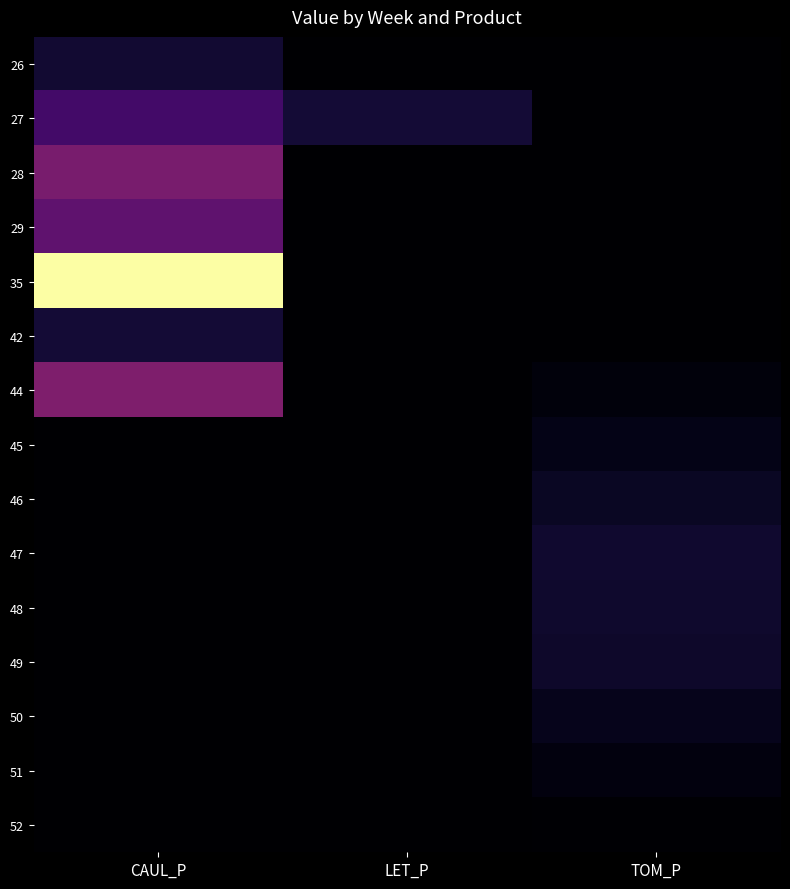

Reading left to right, transcribe all the data shown in this chart.

26: CAUL_P=4708.4	LET_P=0.0	TOM_P=0.0
27: CAUL_P=10799.0	LET_P=5104.4	TOM_P=0.0
28: CAUL_P=17785.1	LET_P=0.0	TOM_P=0.0
29: CAUL_P=14433.3	LET_P=0.0	TOM_P=0.0
35: CAUL_P=53077.1	LET_P=0.0	TOM_P=0.0
42: CAUL_P=5146.5	LET_P=0.0	TOM_P=0.0
44: CAUL_P=18541.2	LET_P=0.0	TOM_P=1138.9
45: CAUL_P=0.0	LET_P=0.0	TOM_P=2277.8
46: CAUL_P=0.0	LET_P=0.0	TOM_P=3407.3
47: CAUL_P=0.0	LET_P=0.0	TOM_P=4542.3
48: CAUL_P=0.0	LET_P=0.0	TOM_P=4330.4
49: CAUL_P=0.0	LET_P=0.0	TOM_P=3955.8
50: CAUL_P=0.0	LET_P=0.0	TOM_P=2566.0
51: CAUL_P=0.0	LET_P=0.0	TOM_P=1341.1
52: CAUL_P=0.0	LET_P=0.0	TOM_P=405.8